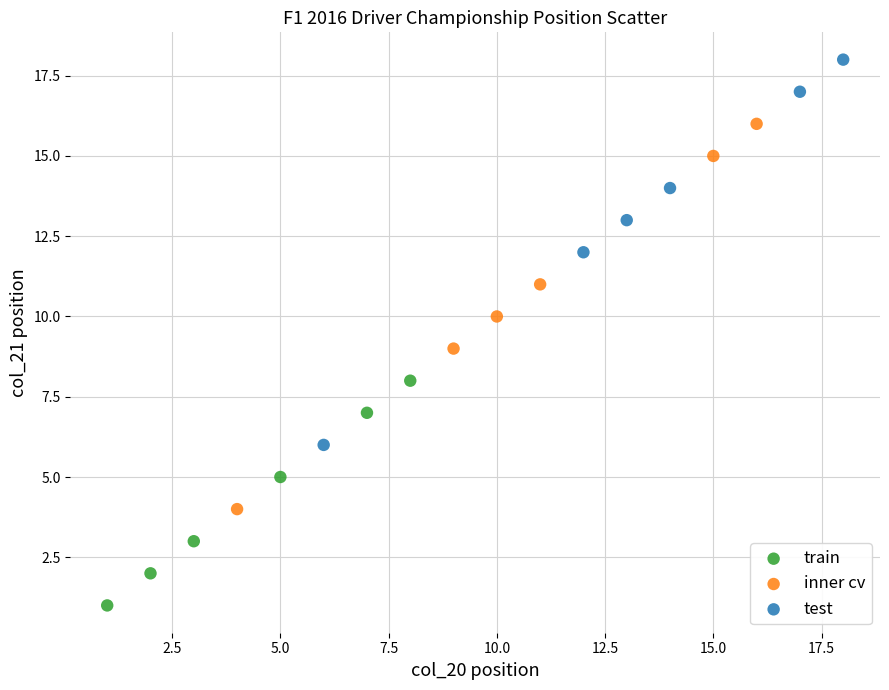

Which series reaches the maximum Y coordinate?

test